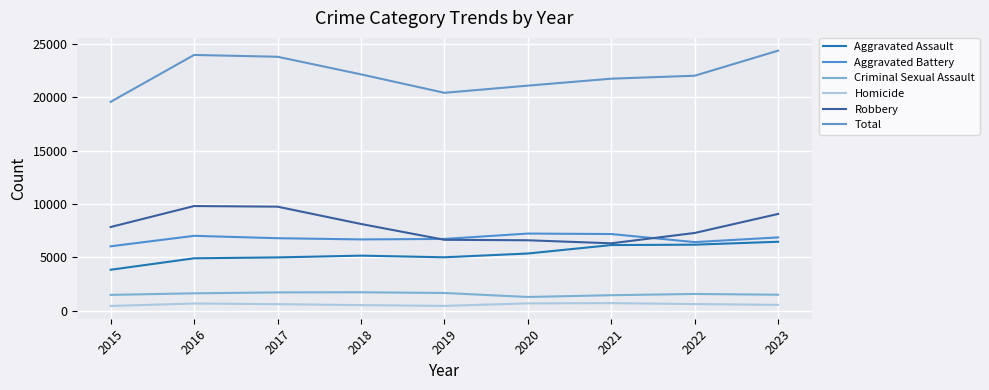

Where is the first local maximum for Criminal Sexual Assault?

2018